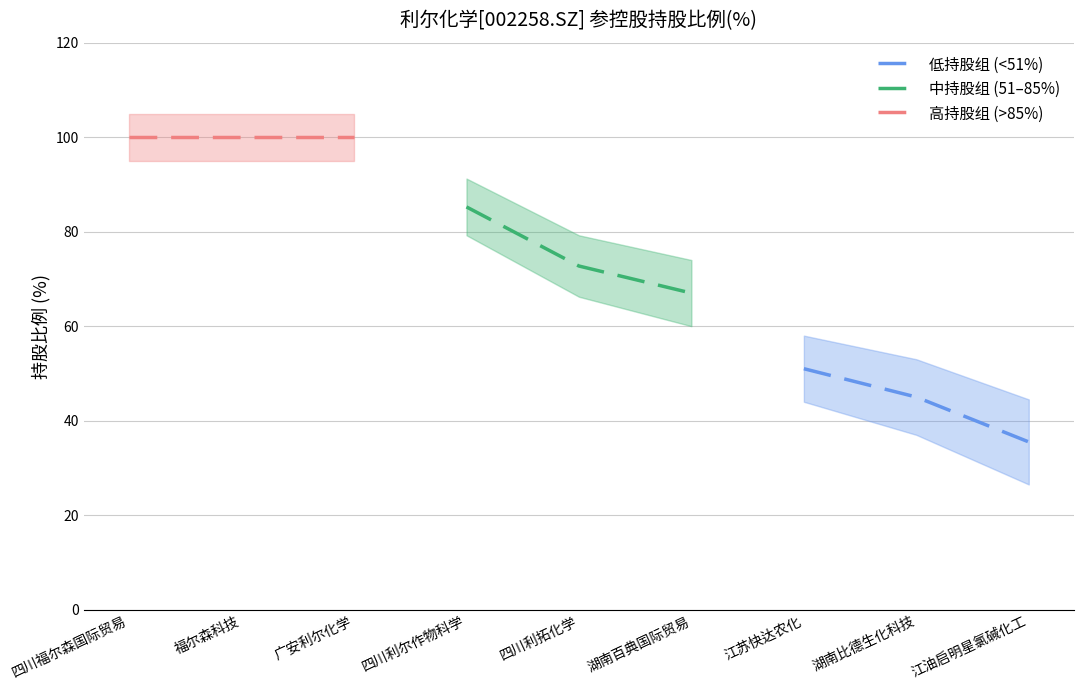

Which category has the lowest value in the 低持股组 (<51%) series?

江油启明星氯碱化工